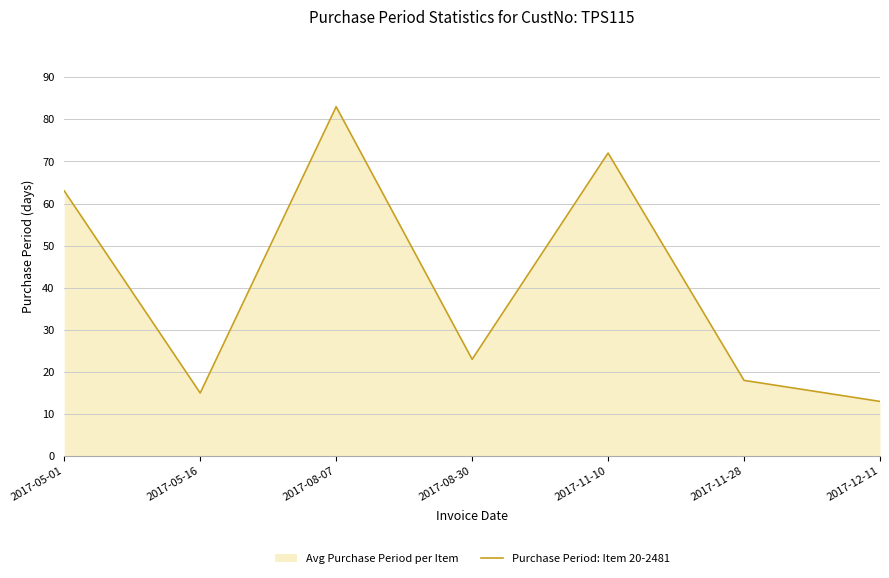

At which category does the data reach its first local valley?

2017-05-16